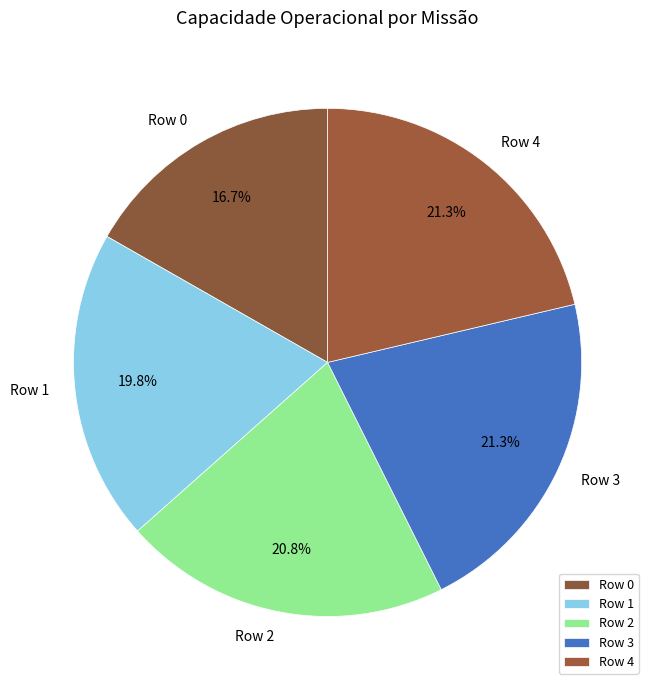

To the nearest percent, what portion does Row 0 represent?

17%